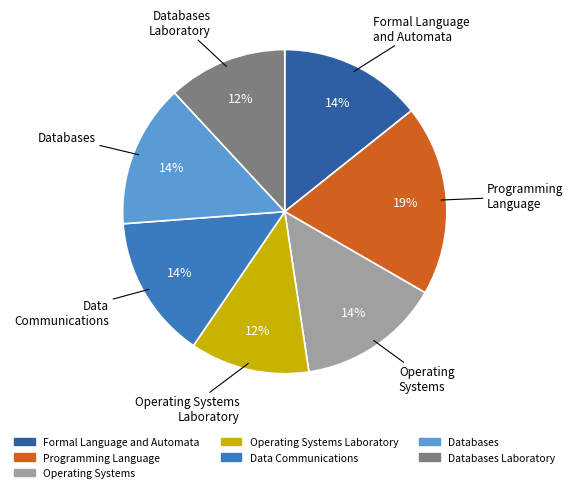

Is there any slice that represents more than half of the pie?

No